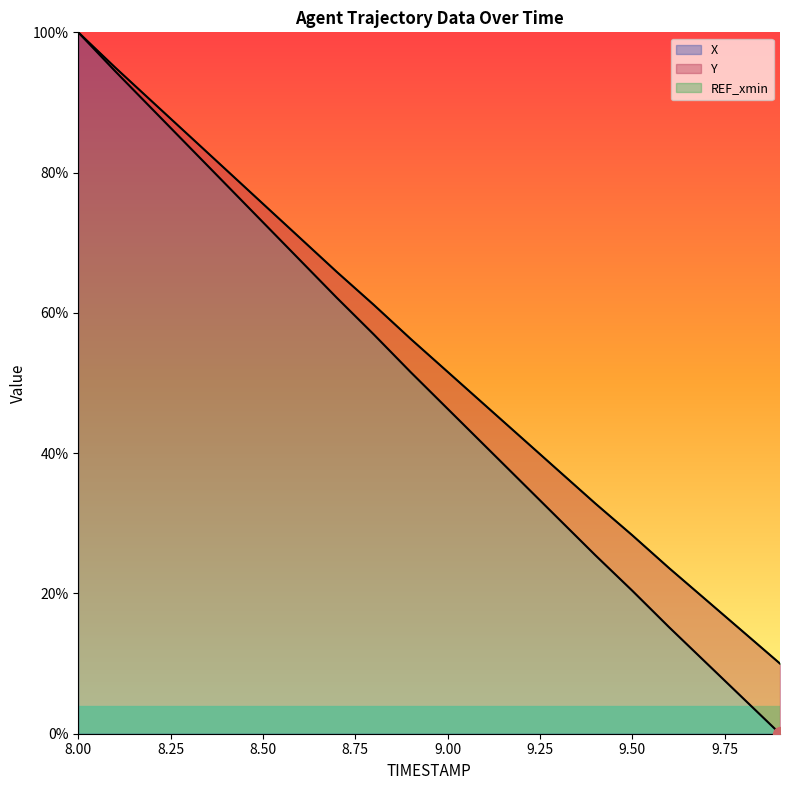

What is the highest value of the X series?

100.0